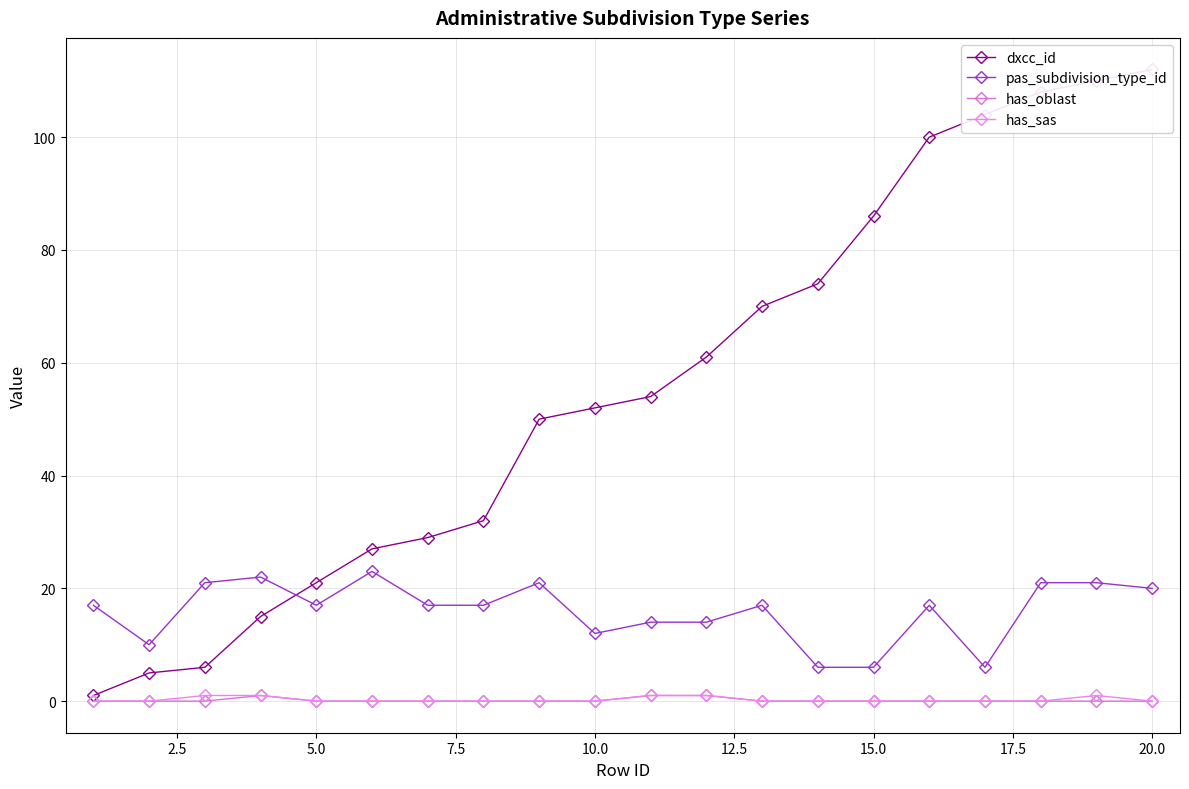

What is the difference between the maximum and minimum values in the has_oblast series?

1